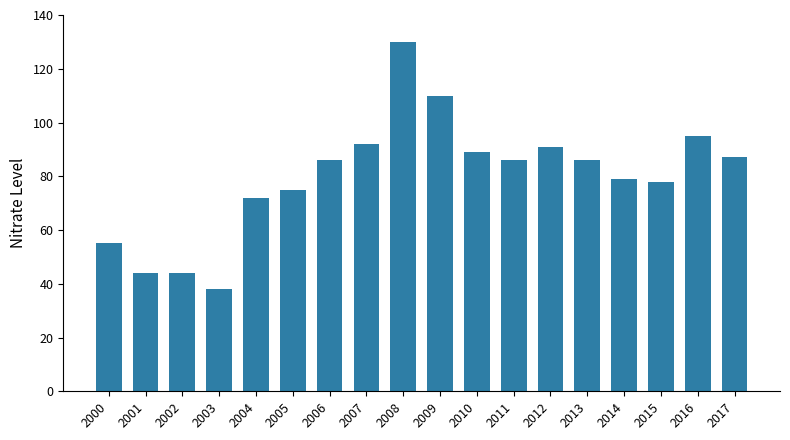

How many series are shown in this chart?

1